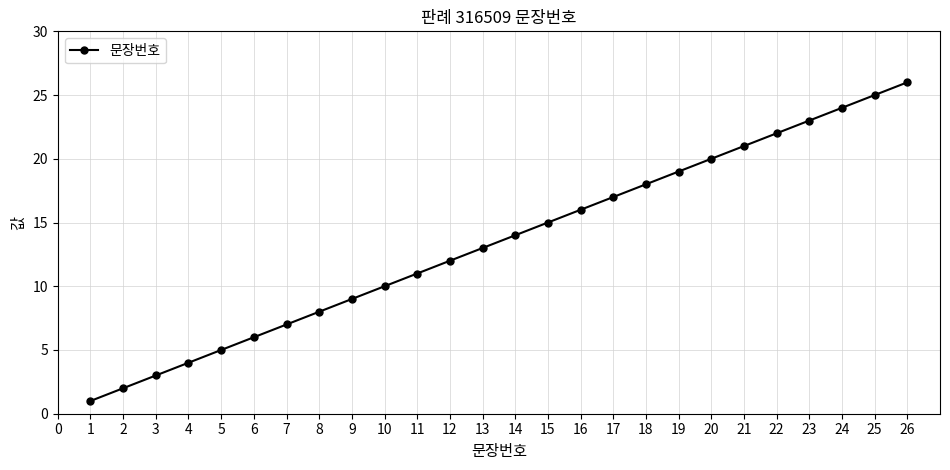

What is the value of the 11th point from the left?

11